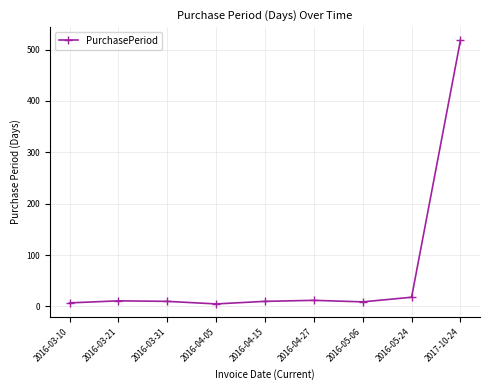

What is the sum of all values?

600